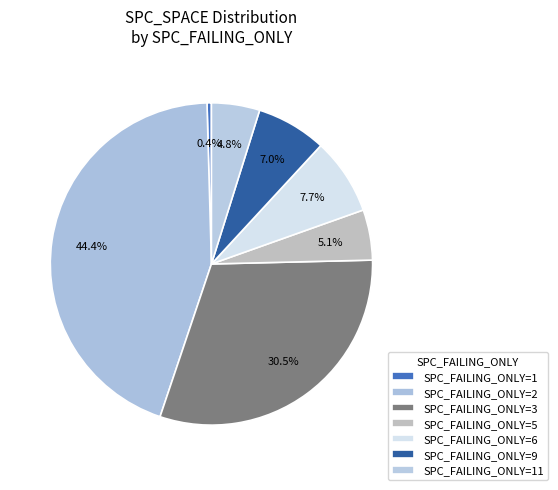

How many slices are in this pie chart?

7